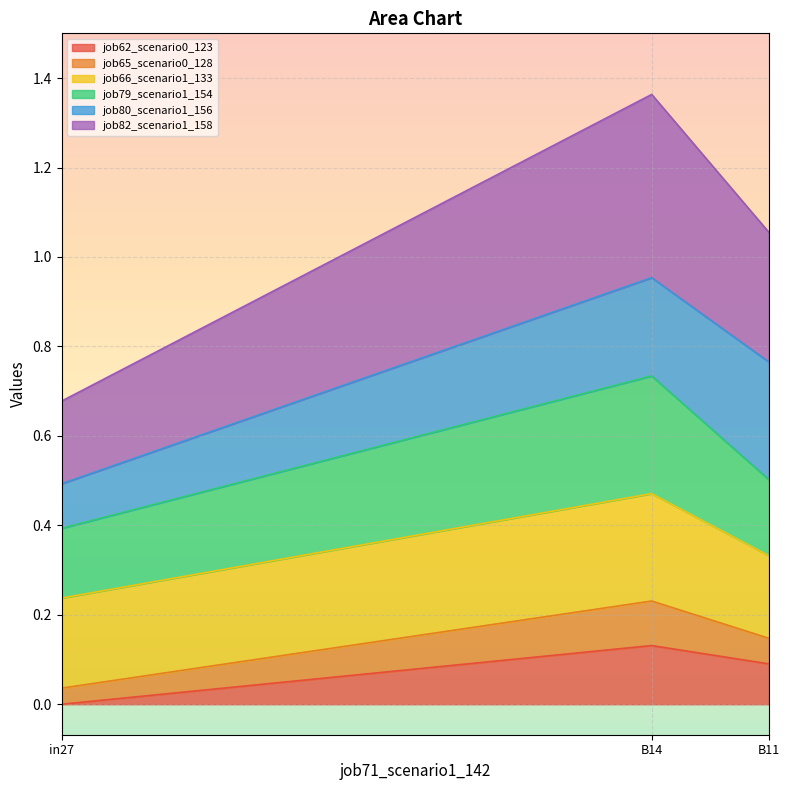

Which has a higher value, B14 or in27?

B14